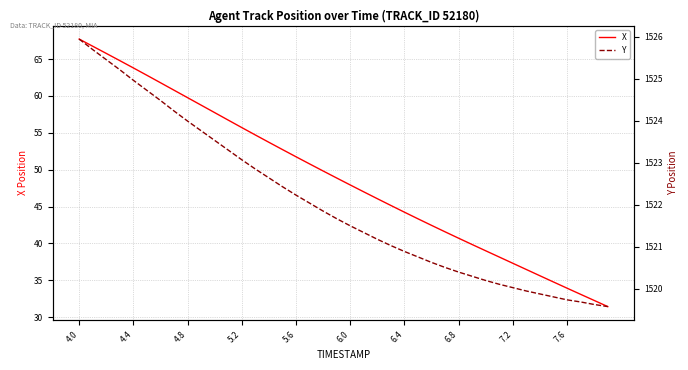

The value of X at 4.4 is 63.8. True or false?

True